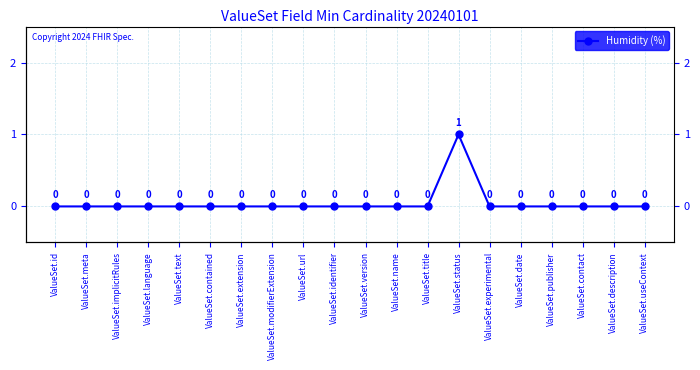

Does the chart have visible grid lines?

Yes